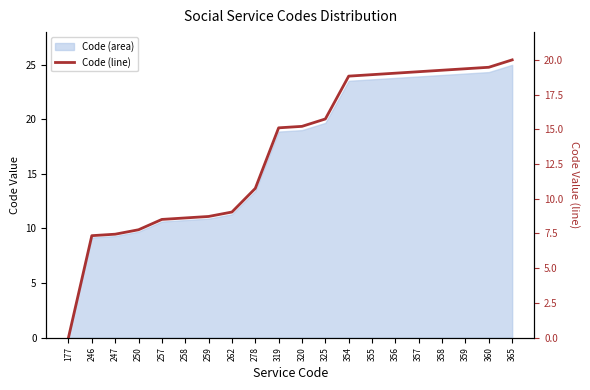

What is the sum of all values?

268.3